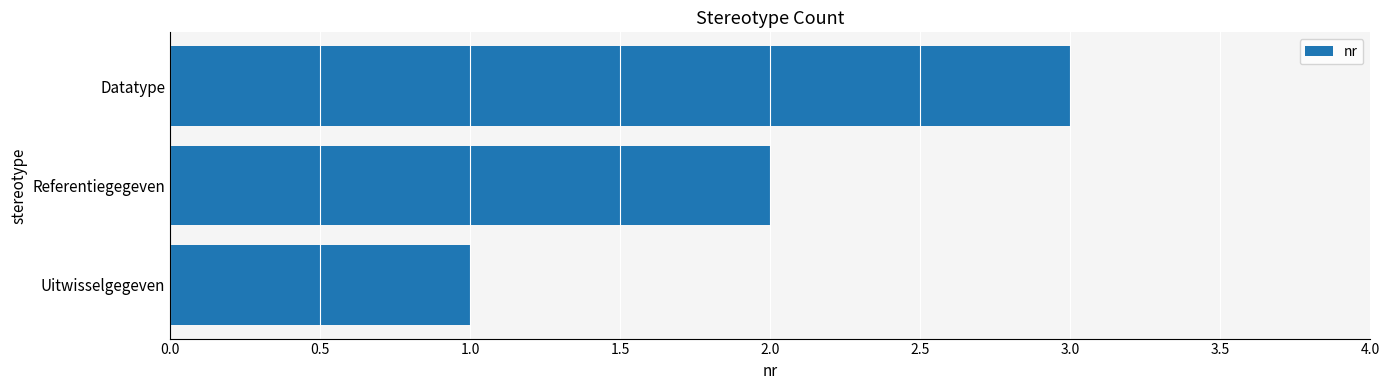

What is the difference between the second highest and minimum values?

1